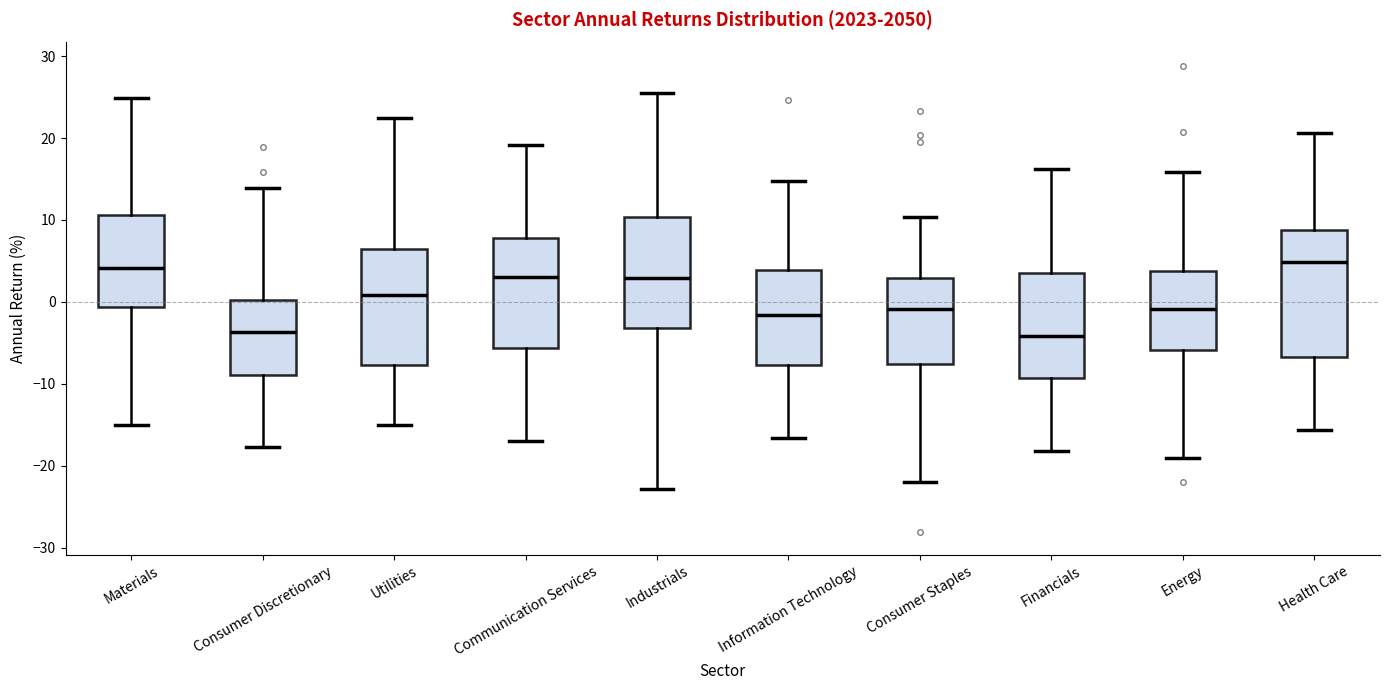

Reading left to right, transcribe this box plot: for each box, give where its median line is, the range the box spans, and where its two whiskers end, as read against the y-axis. The values are not printed on the chart, so give them approximately, as read against the axis.

Materials: median 4, box -1 to 11, whiskers -15 to 25
Consumer Discretionary: median -4, box -9 to 0, whiskers -18 to 14
Utilities: median 1, box -8 to 6, whiskers -15 to 22
Communication Services: median 3, box -6 to 8, whiskers -17 to 19
Industrials: median 3, box -3 to 10, whiskers -23 to 26
Information Technology: median -2, box -8 to 4, whiskers -17 to 15
Consumer Staples: median -1, box -8 to 3, whiskers -22 to 10
Financials: median -4, box -9 to 4, whiskers -18 to 16
Energy: median -1, box -6 to 4, whiskers -19 to 16
Health Care: median 5, box -7 to 9, whiskers -16 to 21